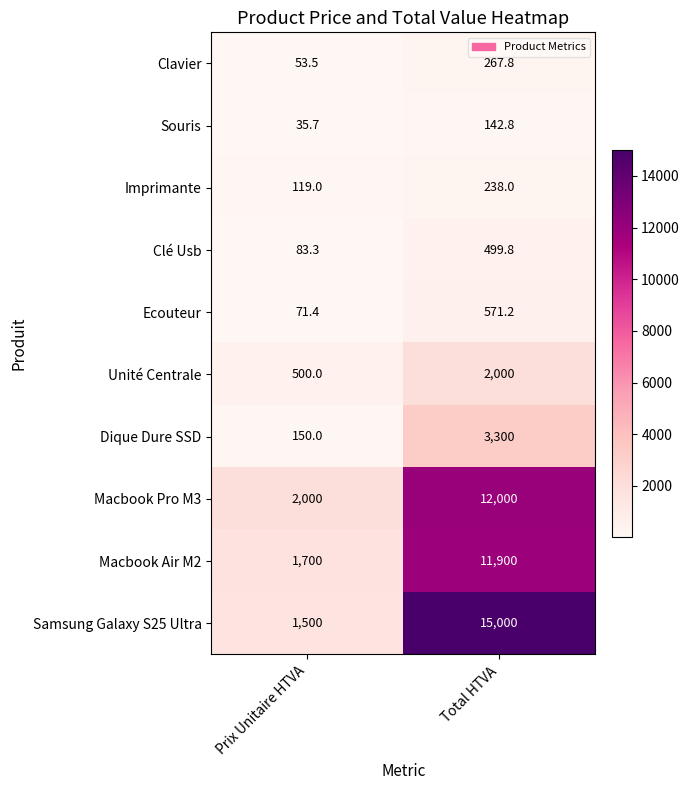

What is the minimum value shown in the chart?

35.7